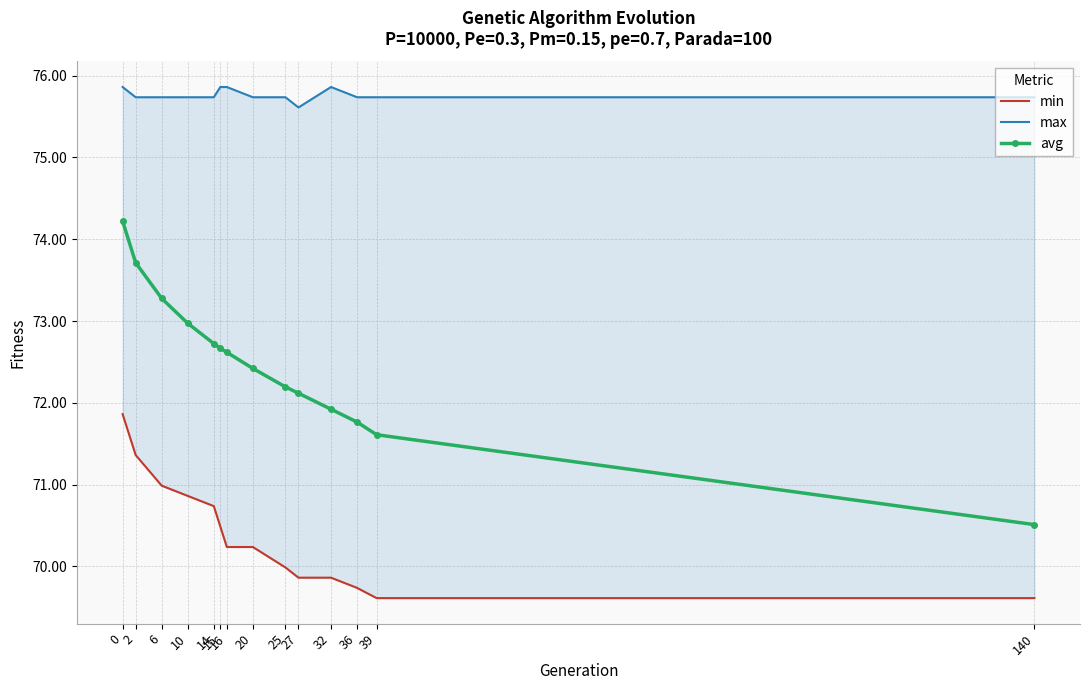

Which series has the largest range (max minus min)?

avg